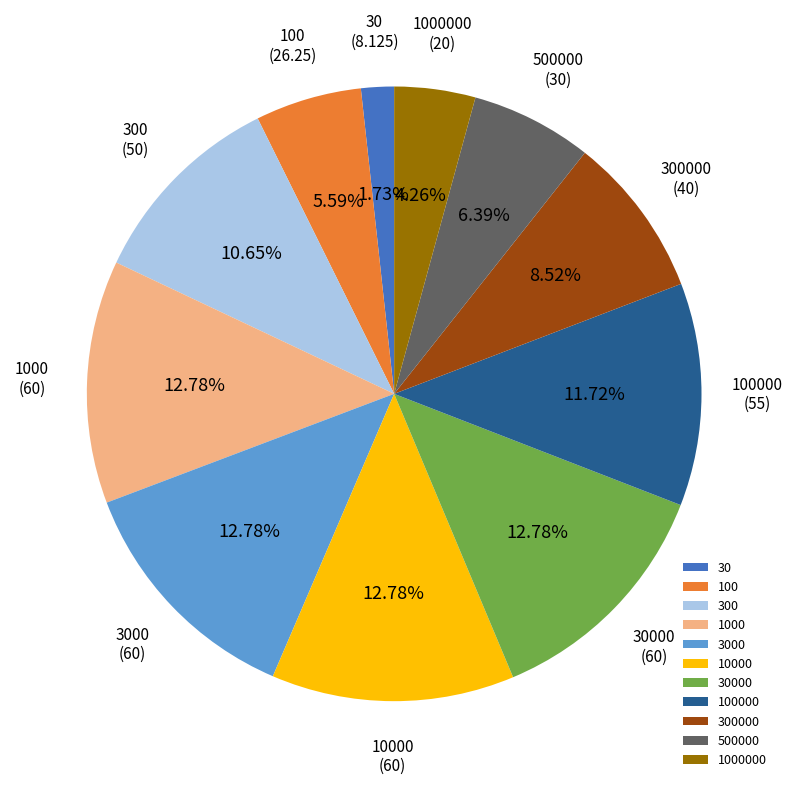

What is the ratio of the value at 30000 to the value at 30?

7.4